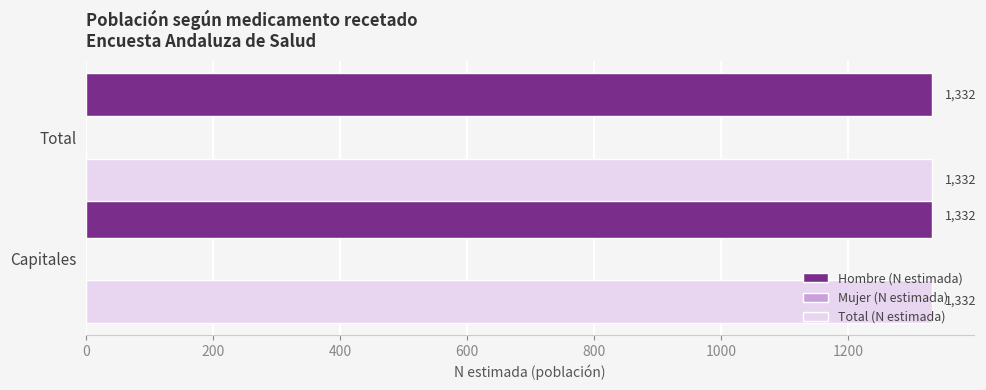

What is the total value across all series at Total?

2664.0